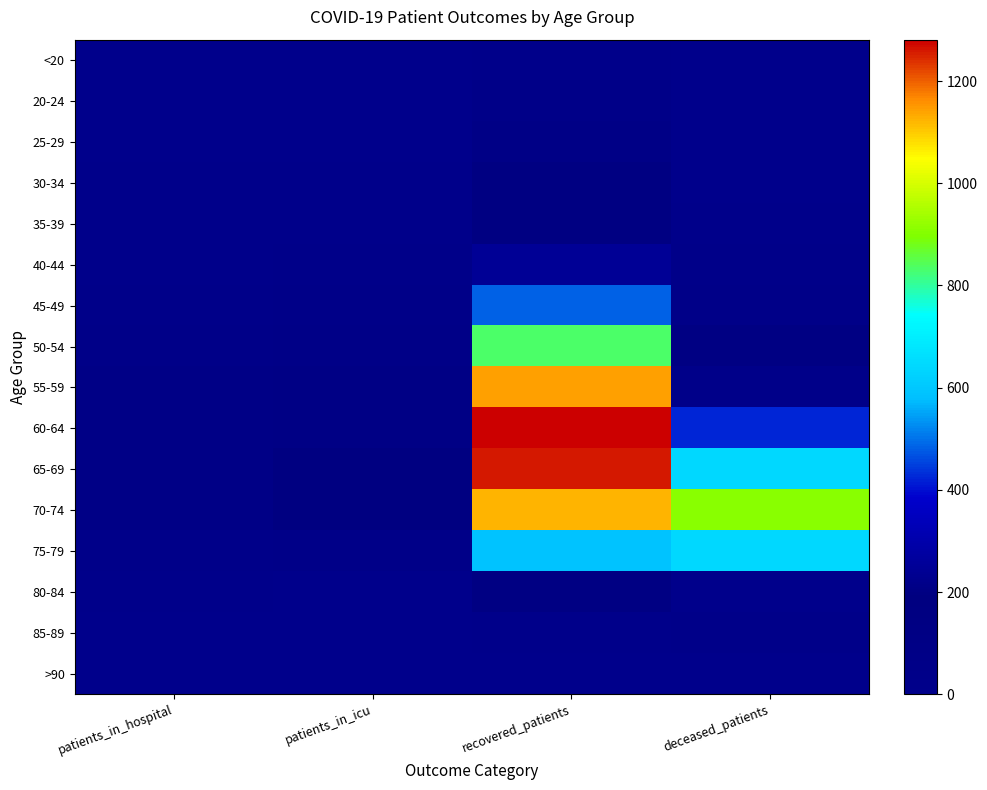

At which category does the chart reach its peak across all series?

recovered_patients